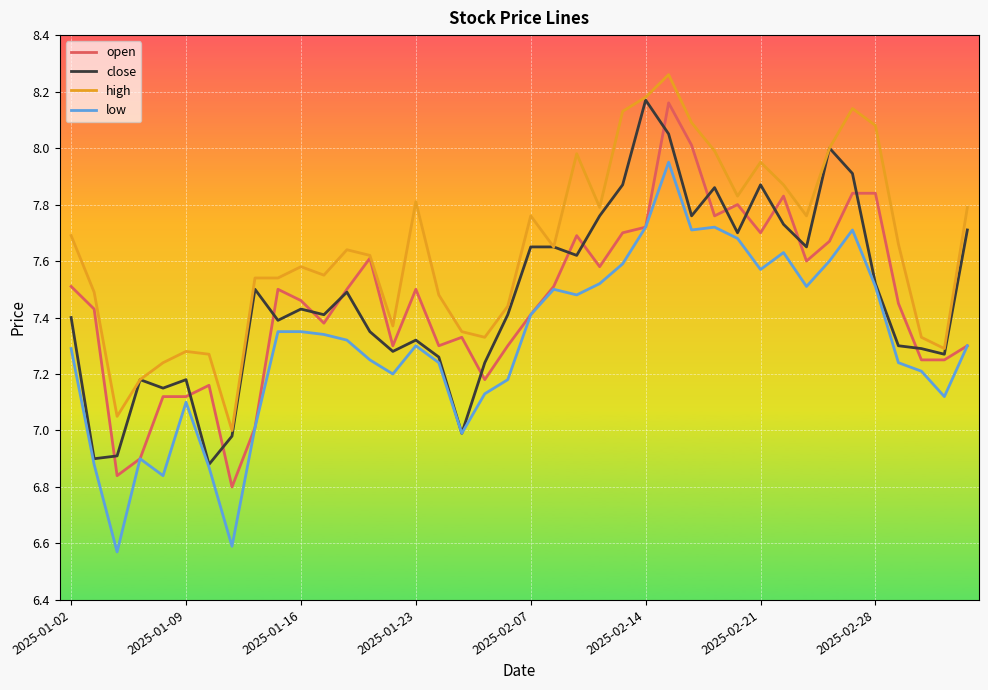

What is the maximum value shown in the chart?

8.3